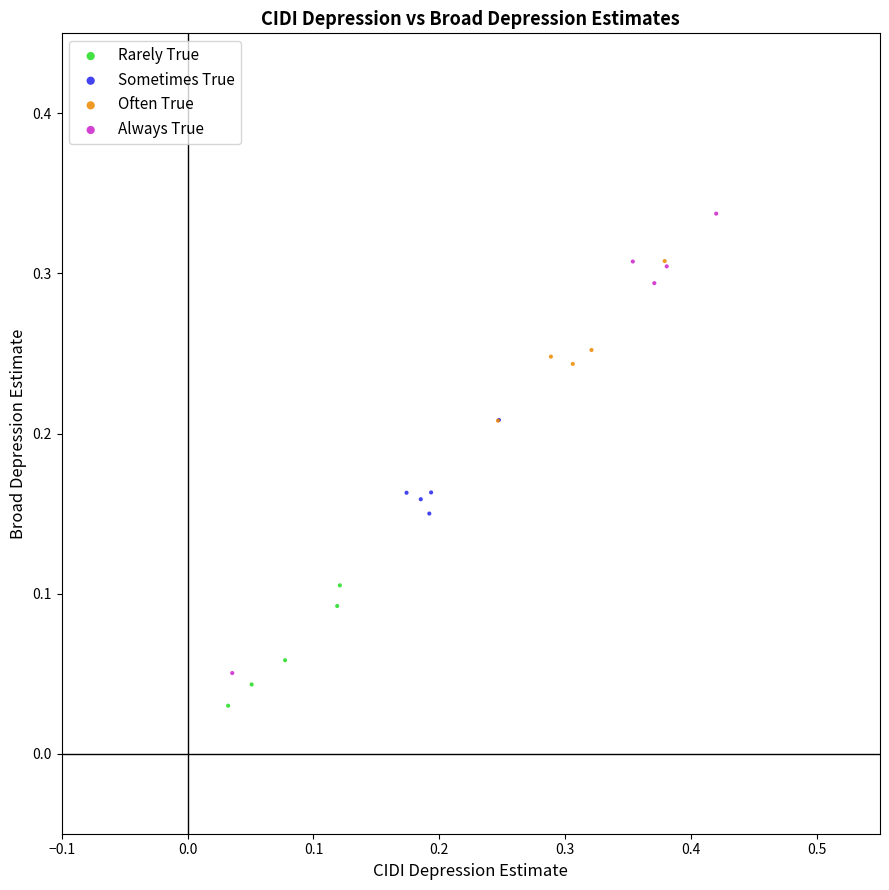

Which series has the largest Y range (max minus min)?

Always True